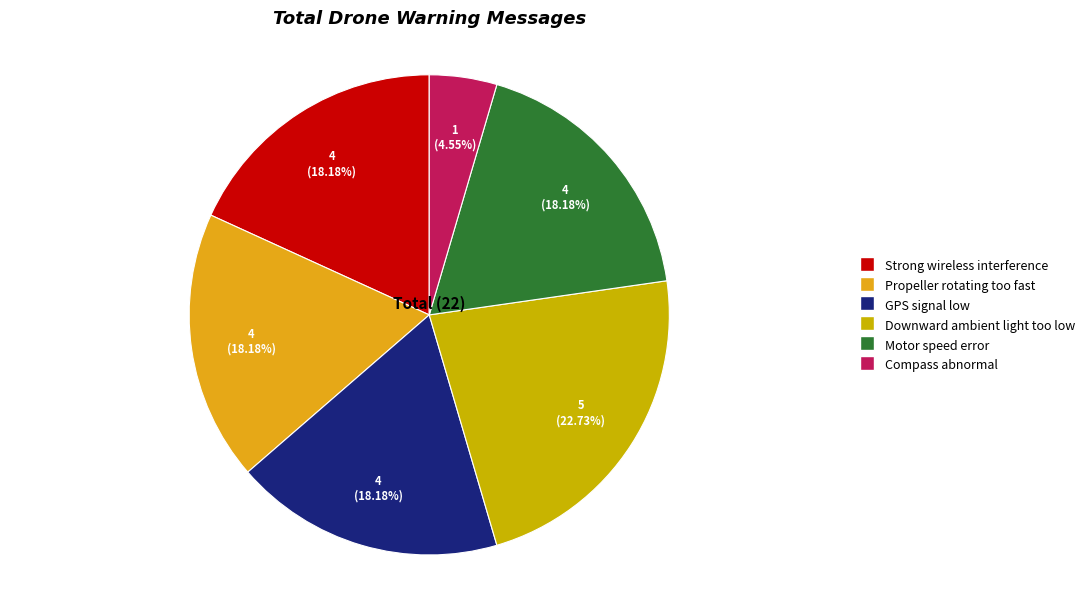

How many segments does this pie chart have?

6